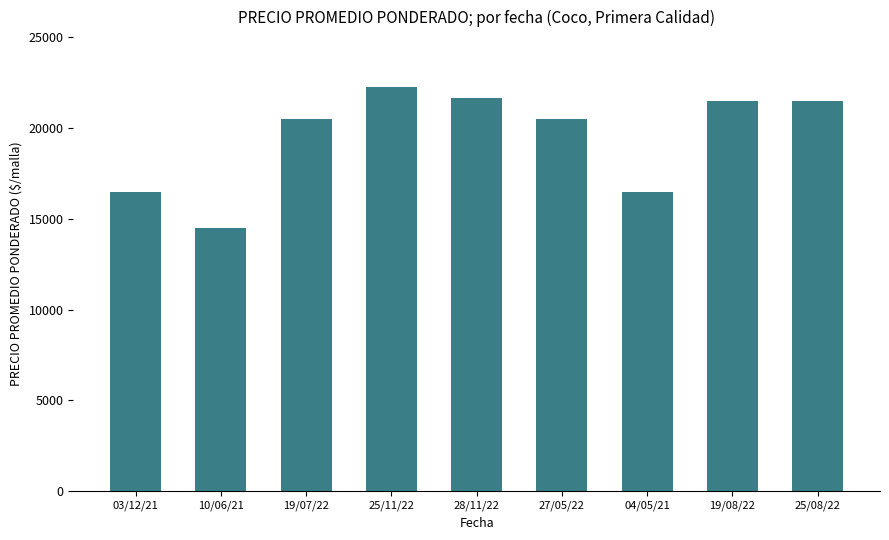

Reading left to right, what are all the values shown in this chart?

16500	14500	20500	22250	21625	20500	16500	21500	21500